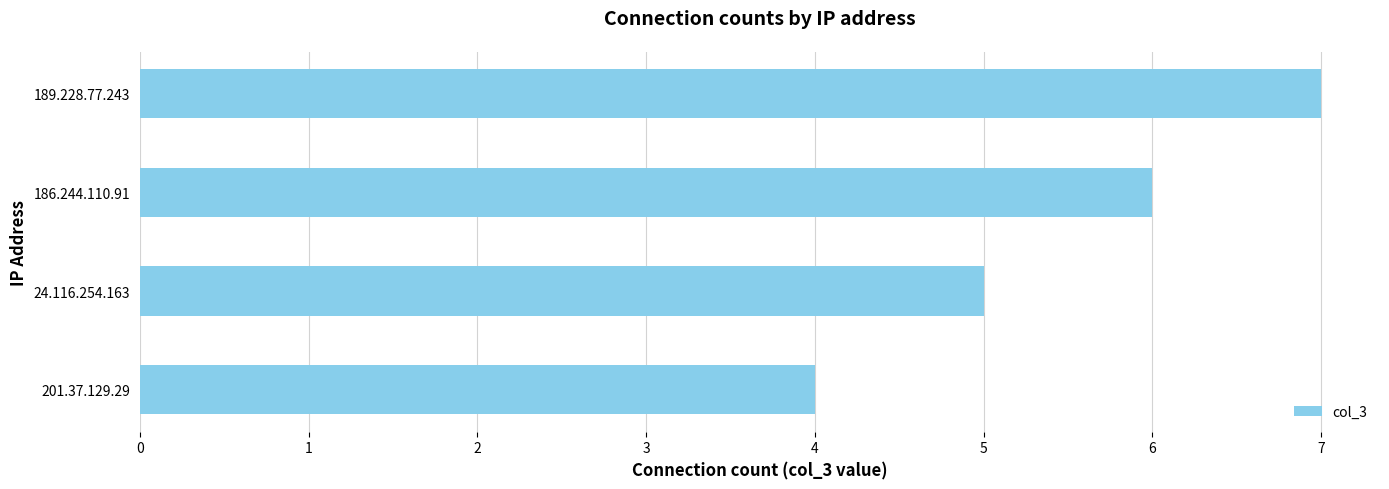

How many values are between 5 and 7?

3